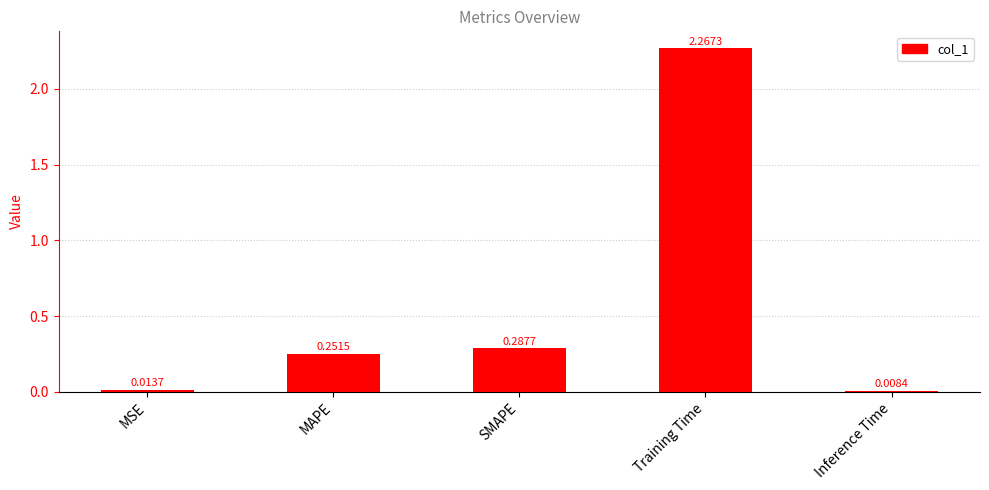

What is the average value?

0.6